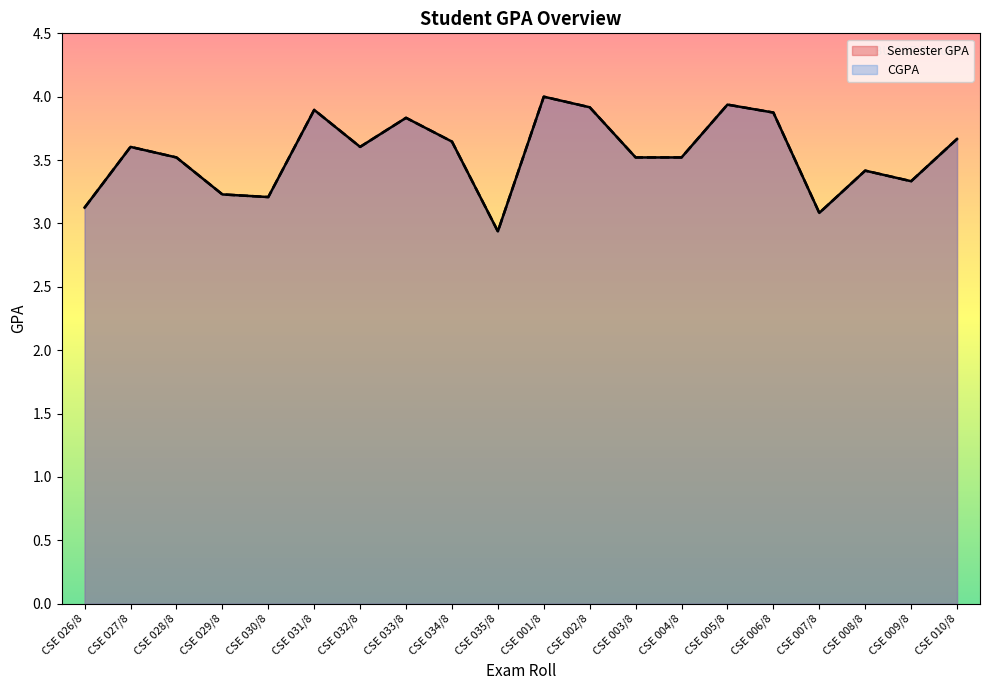

How many lines are shown in the chart?

2